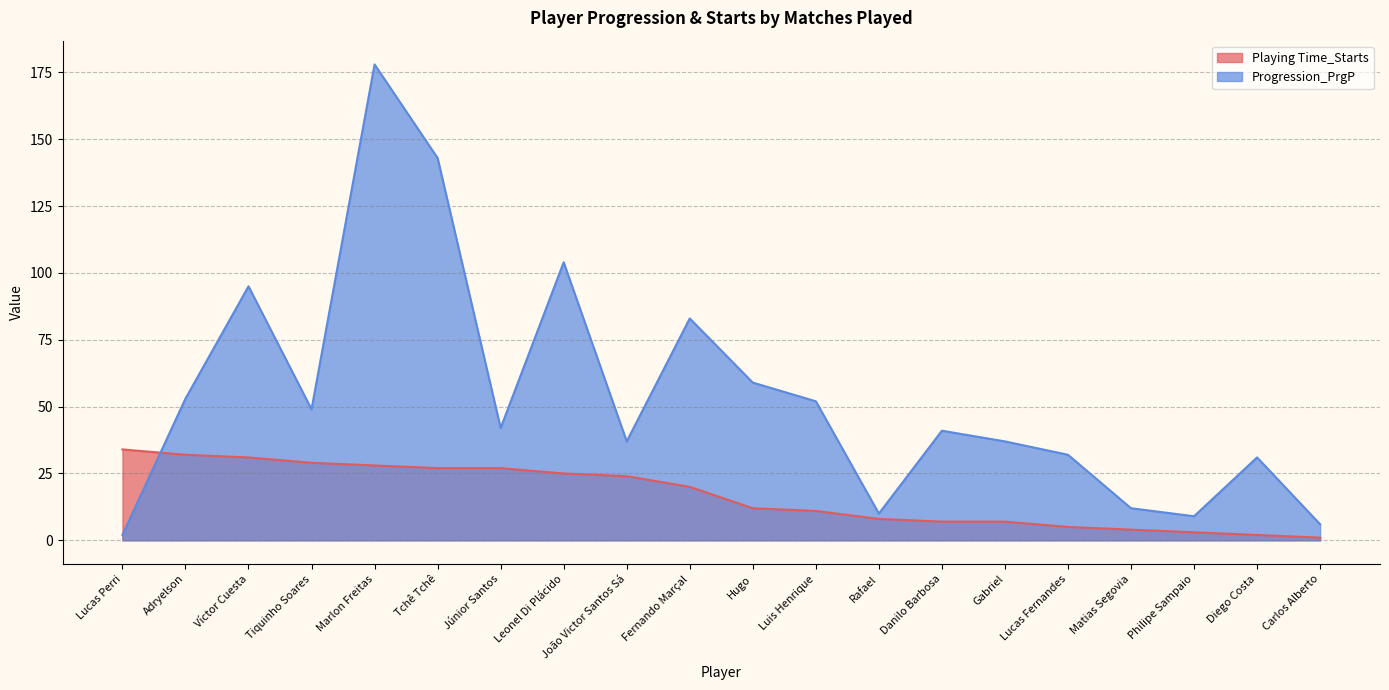

How many data points in Progression_PrgP are less than 42?

10